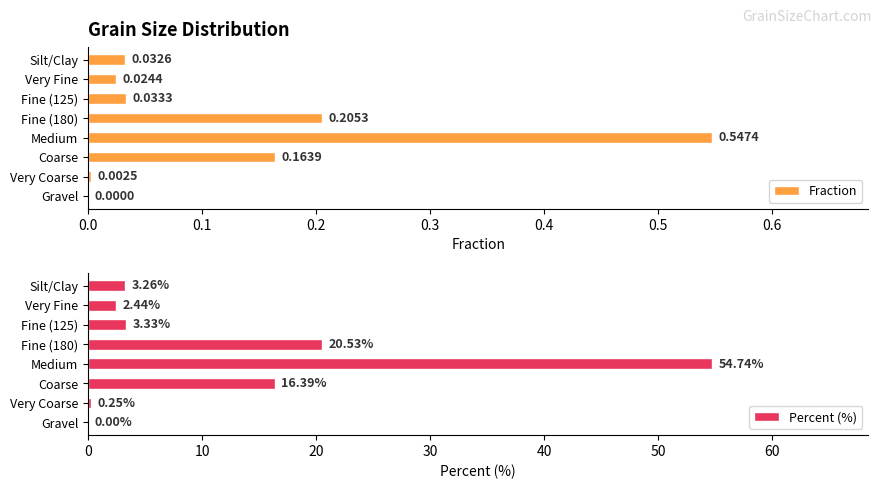

What is the sum of all Percent (%) values?

100.9